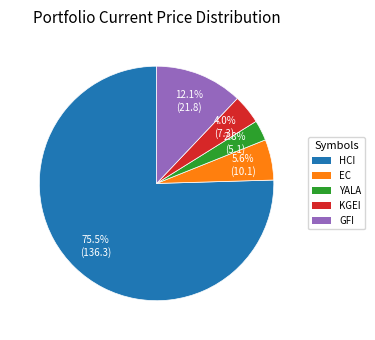

Rank the categories by value from highest to lowest.

HCI, GFI, EC, KGEI, YALA